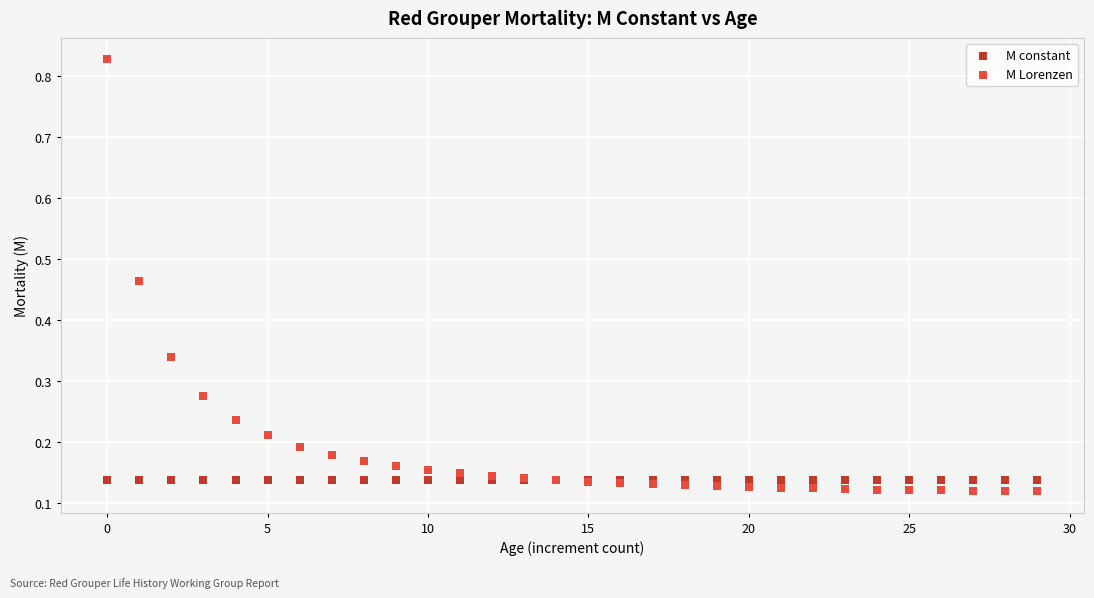

What are all the series names shown in the legend?

M constant, M Lorenzen